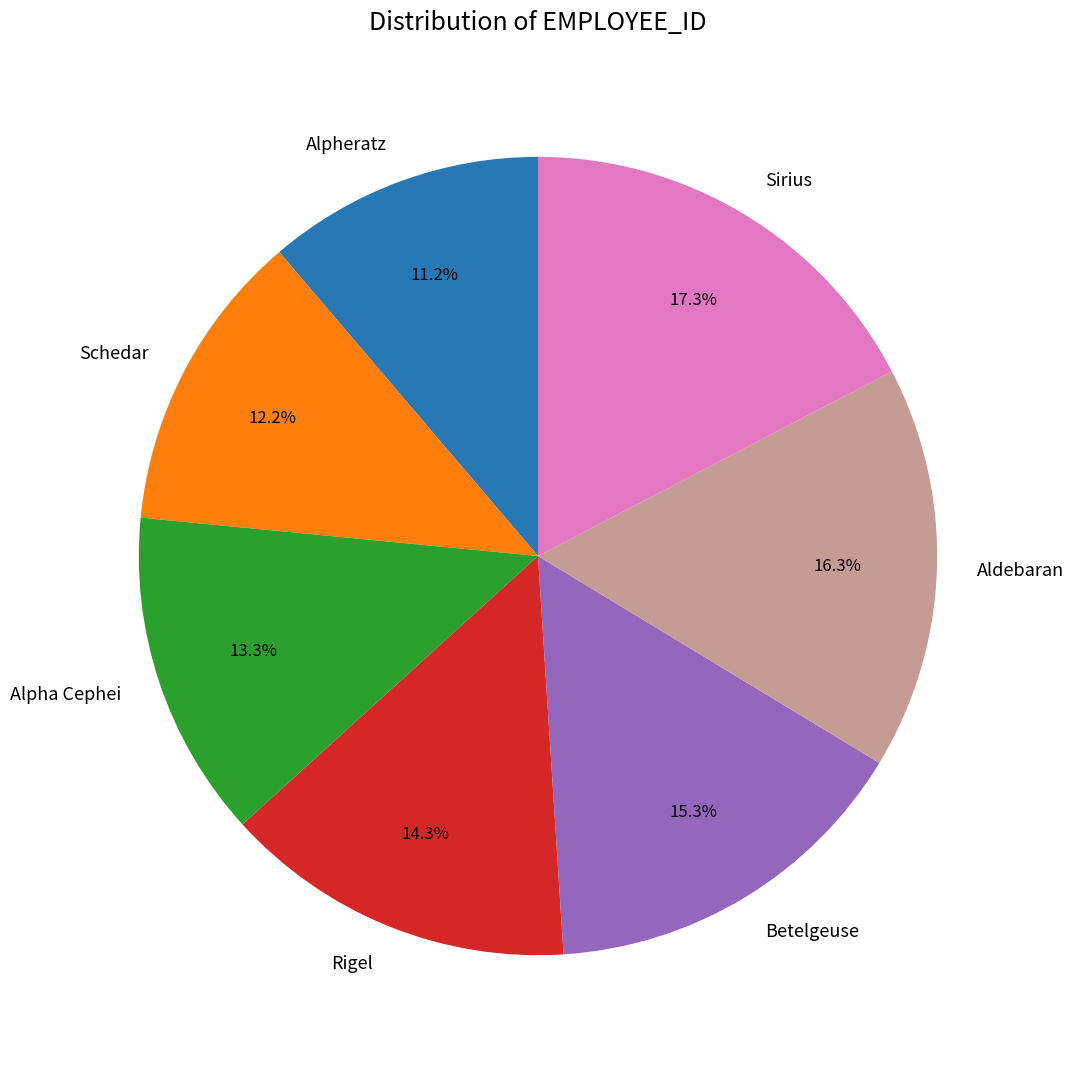

Approximately how many times larger is the value at Betelgeuse compared to Aldebaran?

0.9